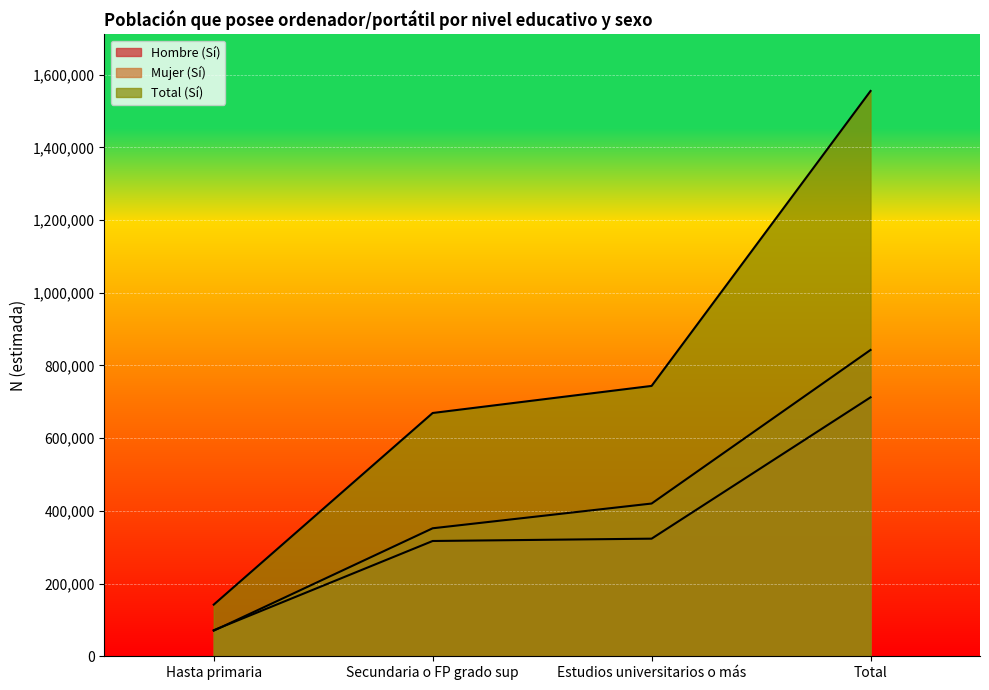

At which label is Total (Sí) closest to 848590?

Estudios universitarios o más